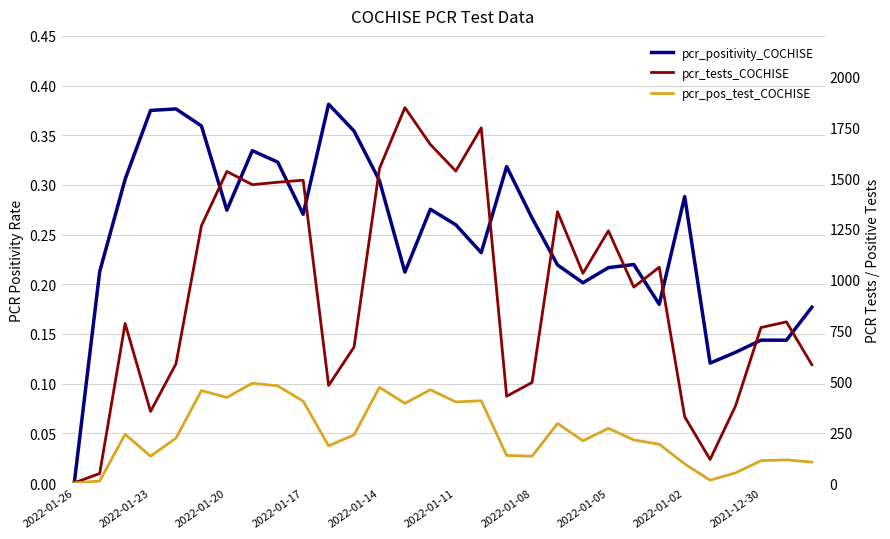

Which series has the largest total across all categories?

pcr_tests_COCHISE